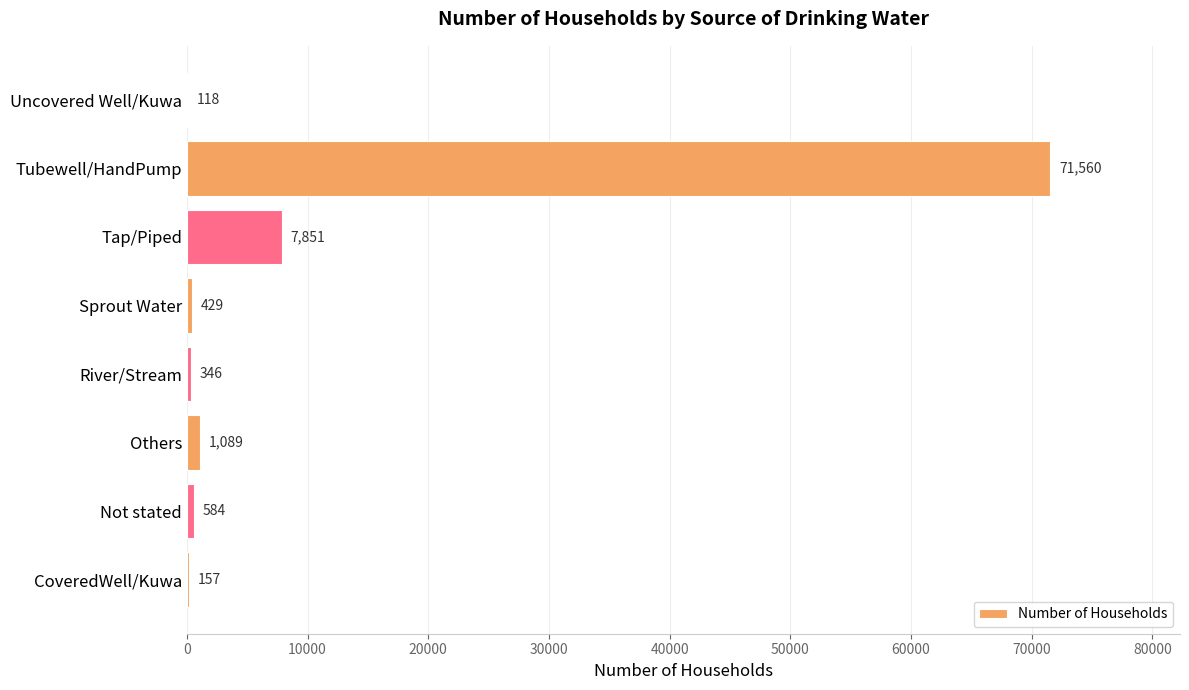

What is the change in value from Tap/Piped to Tubewell/HandPump?

+63709